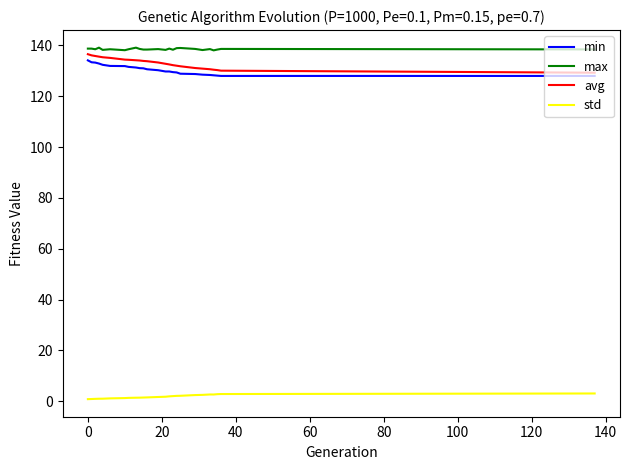

What is the greatest value displayed?

139.1